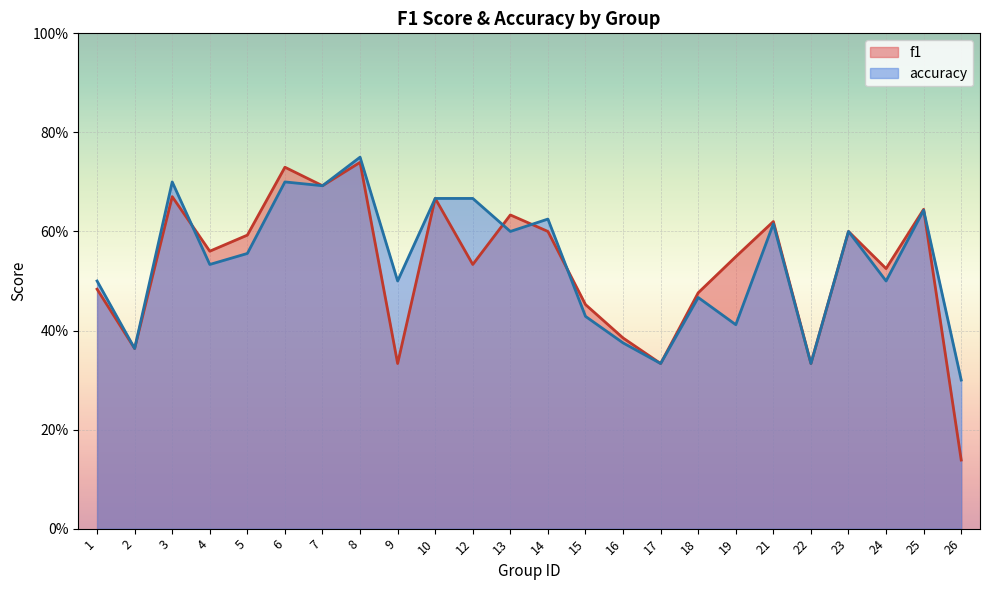

How many lines are shown in the chart?

2